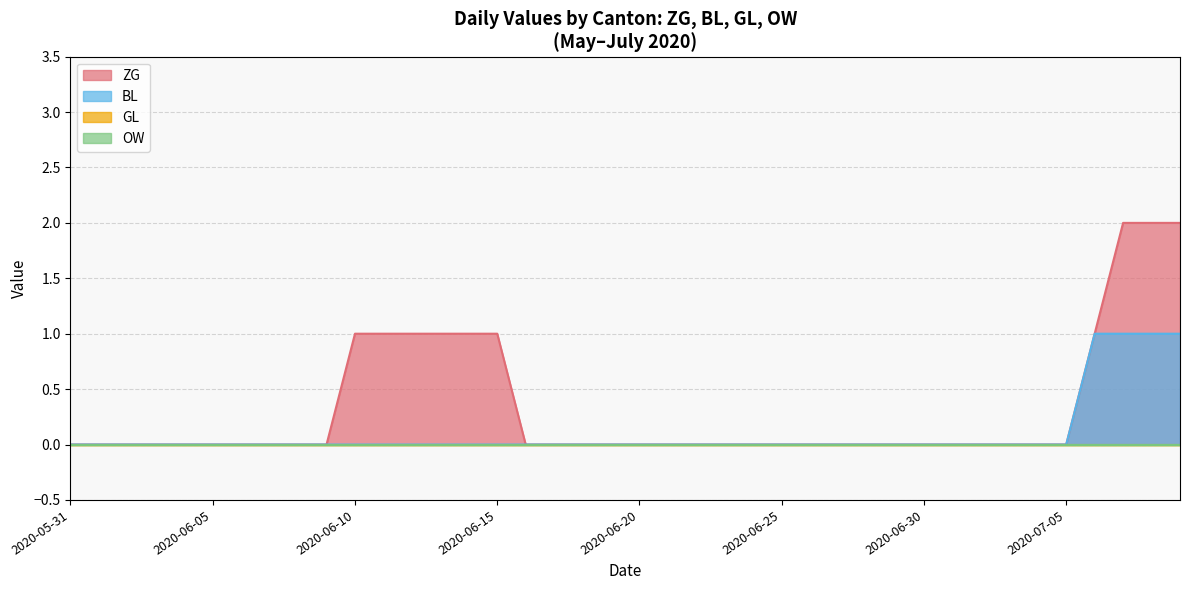

Does the chart display data point markers on the line(s)?

No